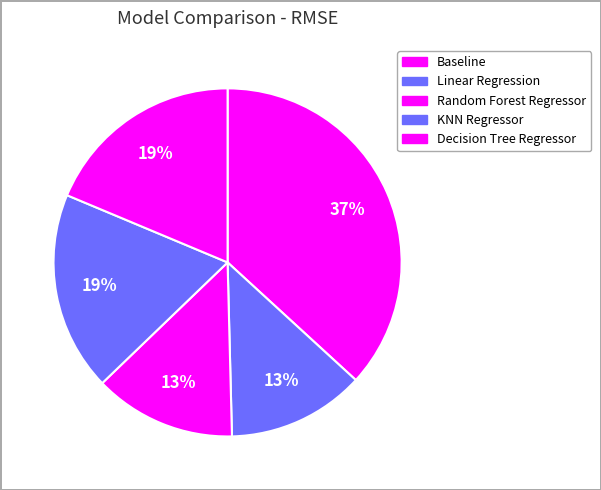

How many segments does this pie chart have?

5